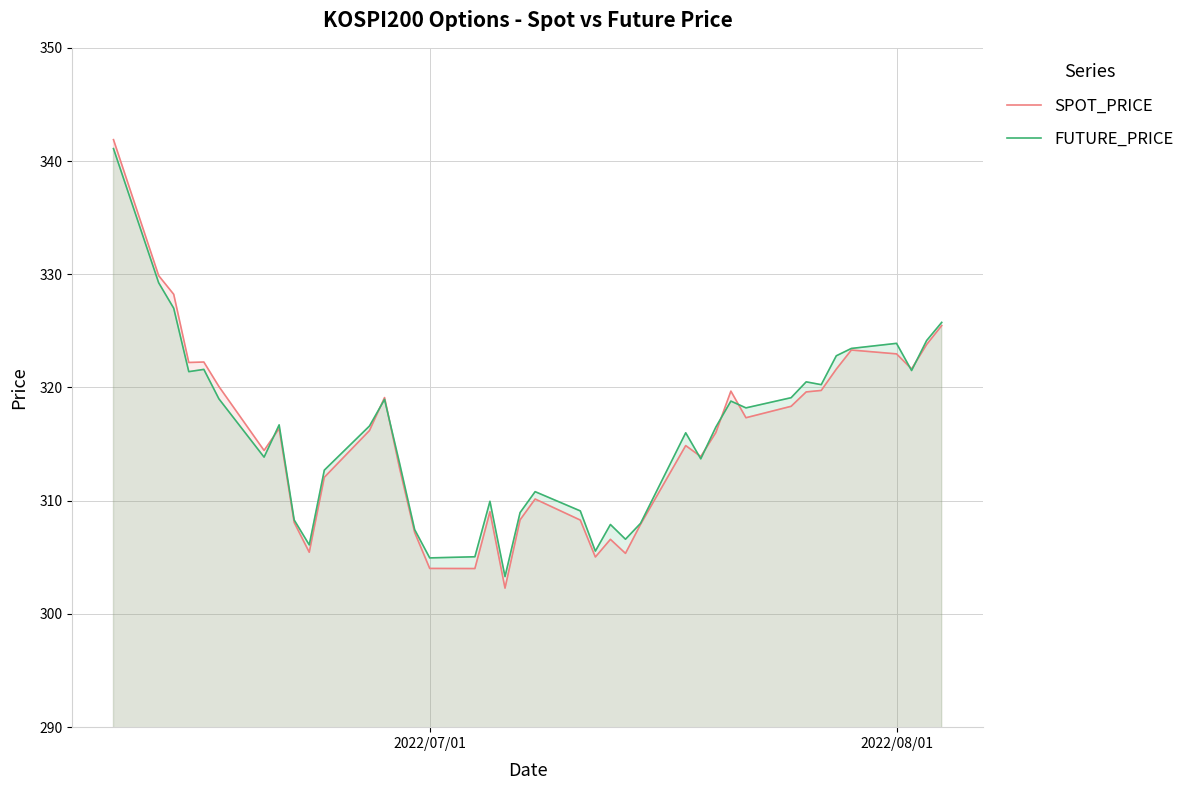

What is the greatest value displayed?

341.9